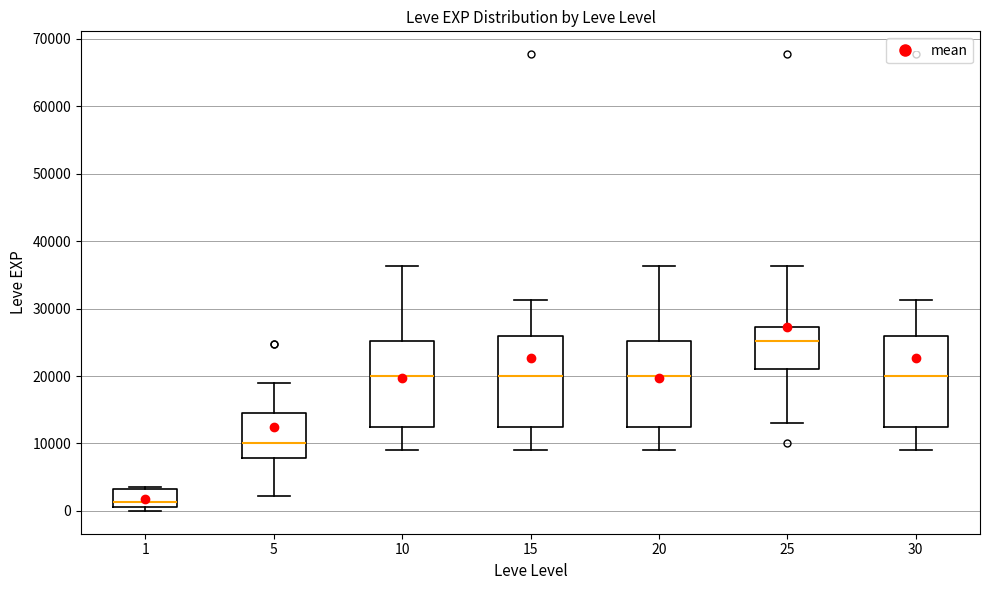

Reading left to right, transcribe this box plot: for each box, give where its median line is, the range the box spans, and where its two whiskers end, as read against the y-axis. The values are not printed on the chart, so give them approximately, as read against the axis.

1: median 1000 (just above the box's lower edge), box 1000 to 3000, whiskers 0 to 4000
5: median 10000, box 8000 to 15000, whiskers 2000 to 19000
10: median 20000, box 12000 to 25000, whiskers 9000 to 36000
15: median 20000, box 12000 to 26000, whiskers 9000 to 31000
20: median 20000, box 12000 to 25000, whiskers 9000 to 36000
25: median 25000, box 21000 to 27000, whiskers 13000 to 36000
30: median 20000, box 12000 to 26000, whiskers 9000 to 31000